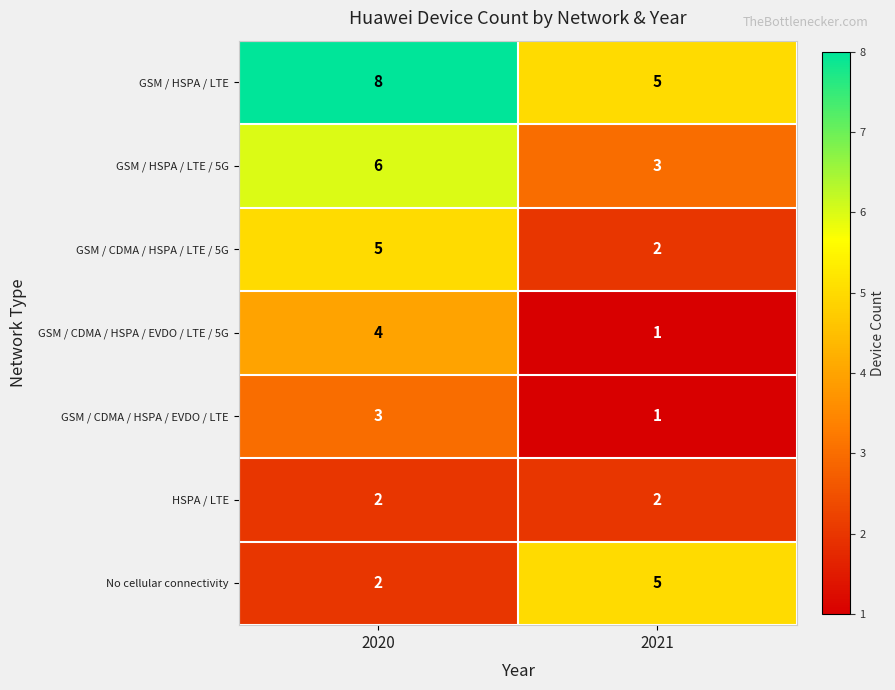

What is the total value across all series at 2020?

30